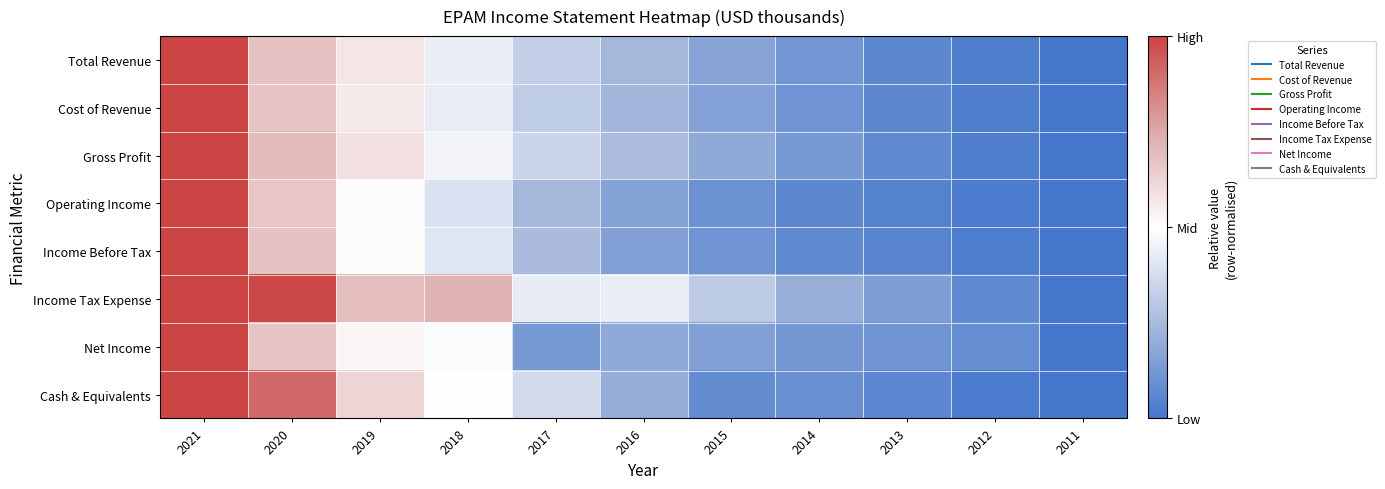

Reading right to left, what are all the values shown in this chart?

Total Revenue: 2011=-1.0	2012=-0.9	2013=-0.9	2014=-0.8	2015=-0.7	2016=-0.5	2017=-0.3	2018=-0.1	2019=0.1	2020=0.4	2021=1.0
Cost of Revenue: 2011=-1.0	2012=-0.9	2013=-0.9	2014=-0.8	2015=-0.7	2016=-0.5	2017=-0.4	2018=-0.1	2019=0.1	2020=0.3	2021=1.0
Gross Profit: 2011=-1.0	2012=-0.9	2013=-0.9	2014=-0.7	2015=-0.6	2016=-0.5	2017=-0.3	2018=-0.1	2019=0.2	2020=0.4	2021=1.0
Operating Income: 2011=-1.0	2012=-1.0	2013=-0.9	2014=-0.9	2015=-0.8	2016=-0.7	2017=-0.5	2018=-0.2	2019=0.0	2020=0.3	2021=1.0
Income Before Tax: 2011=-1.0	2012=-0.9	2013=-0.9	2014=-0.9	2015=-0.8	2016=-0.7	2017=-0.5	2018=-0.2	2019=0.0	2020=0.4	2021=1.0
Income Tax Expense: 2011=-1.0	2012=-0.9	2013=-0.7	2014=-0.6	2015=-0.4	2016=-0.1	2017=-0.1	2018=0.4	2019=0.4	2020=1.0	2021=1.0
Net Income: 2011=-1.0	2012=-0.8	2013=-0.8	2014=-0.8	2015=-0.7	2016=-0.6	2017=-0.7	2018=-0.0	2019=0.1	2020=0.3	2021=1.0
Cash & Equivalents: 2011=-1.0	2012=-1.0	2013=-0.9	2014=-0.8	2015=-0.8	2016=-0.6	2017=-0.3	2018=0.0	2019=0.2	2020=0.8	2021=1.0